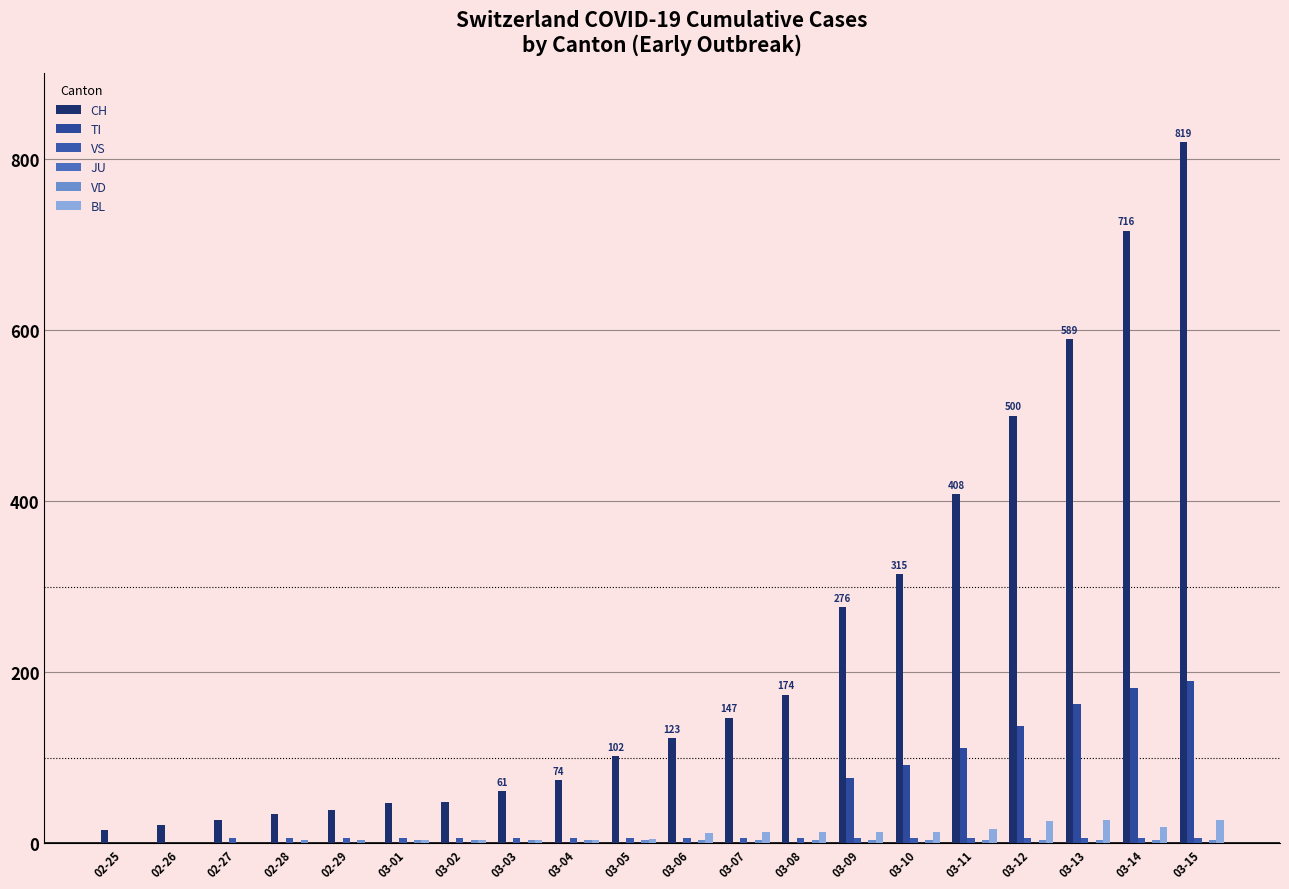

What position from the right is 03-06?

10